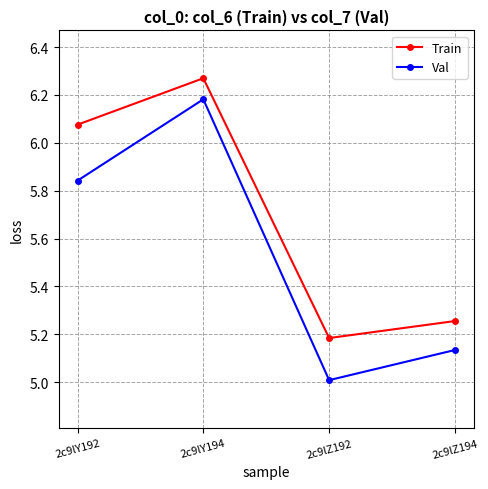

What position from the left is 2c9lY192?

1